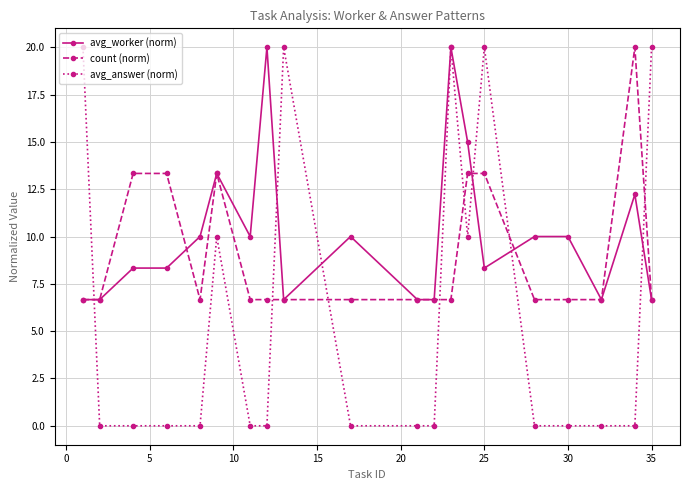

How many intersections are there between avg_answer (norm) and count (norm)?

8